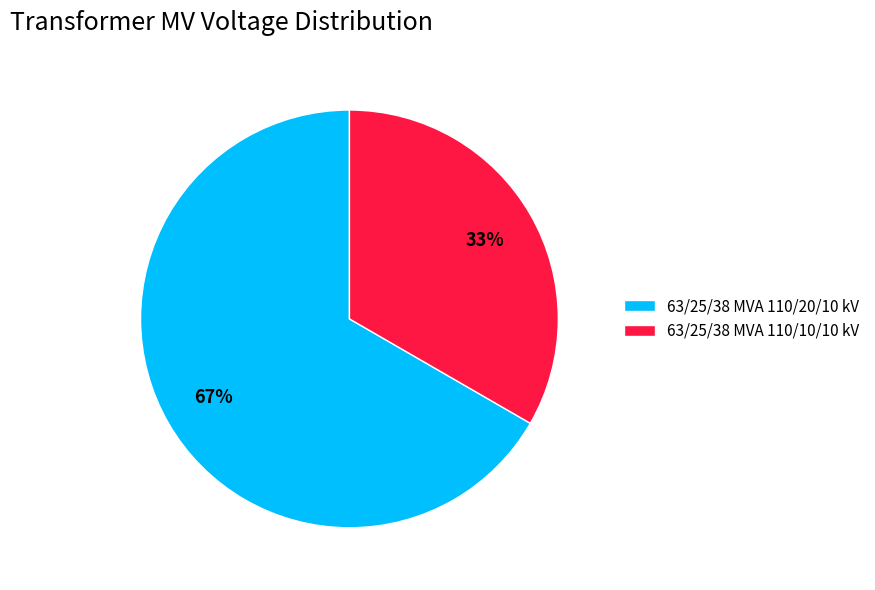

How many segments does this pie chart have?

2